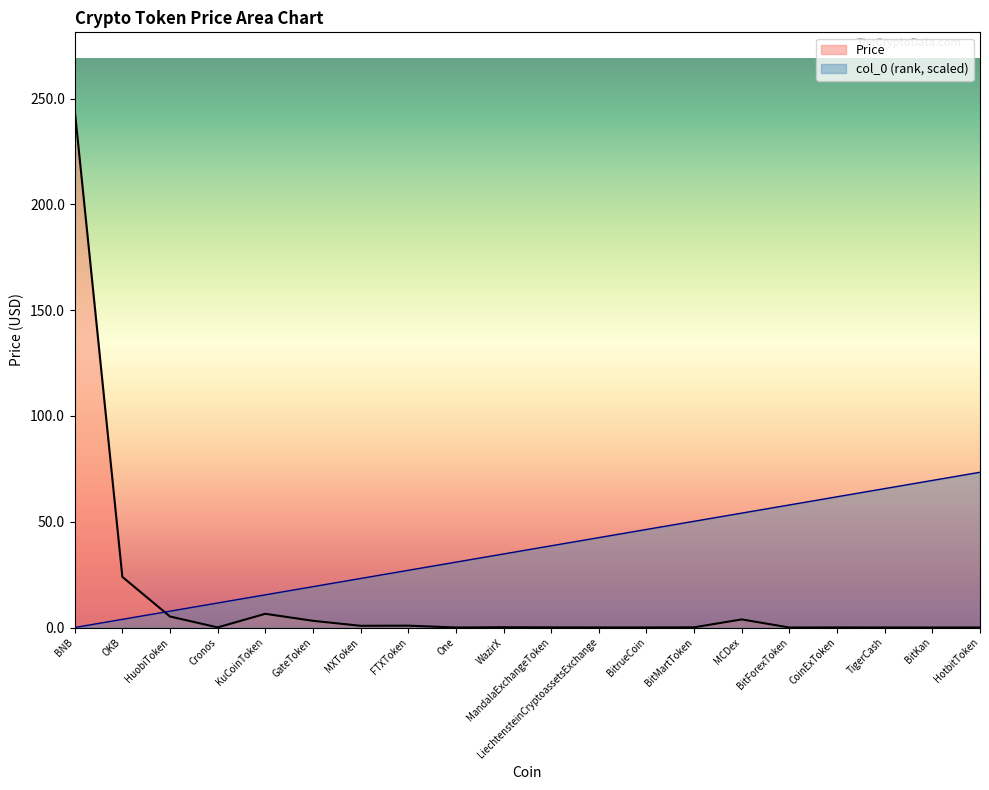

Which series has the largest range (max minus min)?

Price